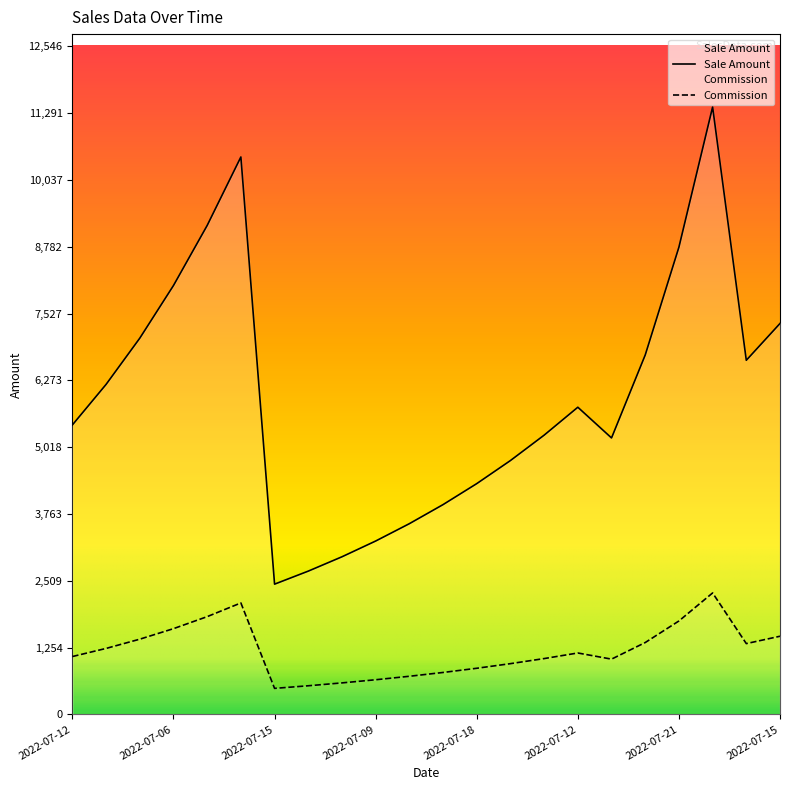

How many lines are shown in the chart?

2